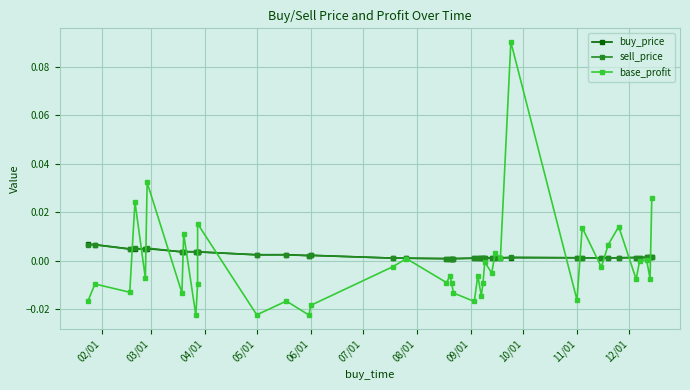

How many data points in base_profit are above 0?

13